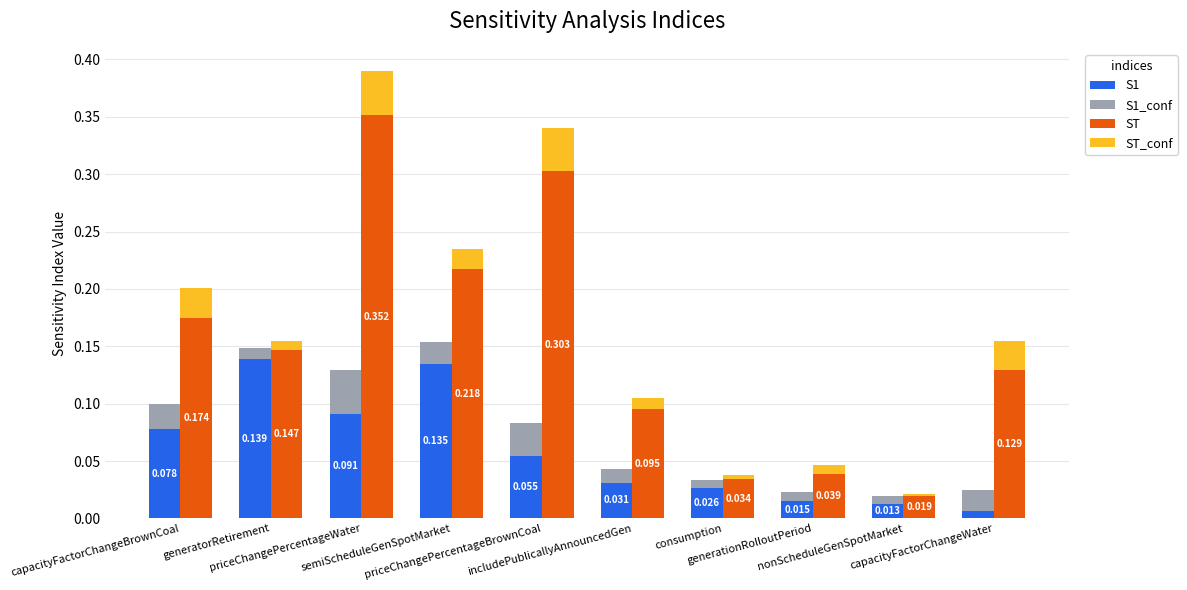

Is the value of ST_conf at priceChangePercentageWater greater than the value of S1 at generatorRetirement?

No